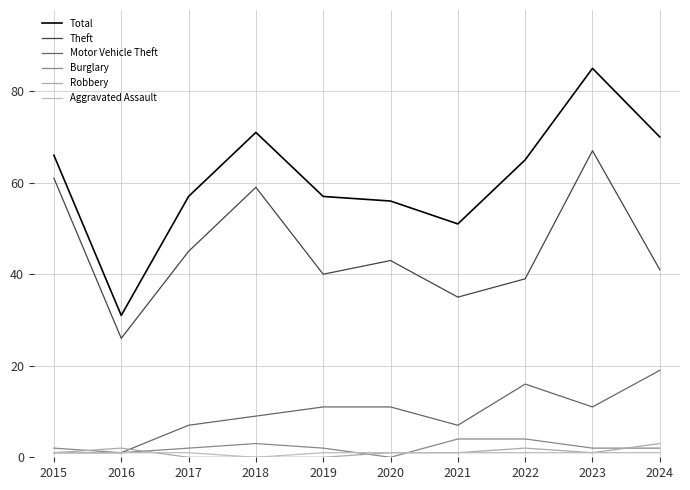

What is the spread (max minus min) of values at 2017?

57